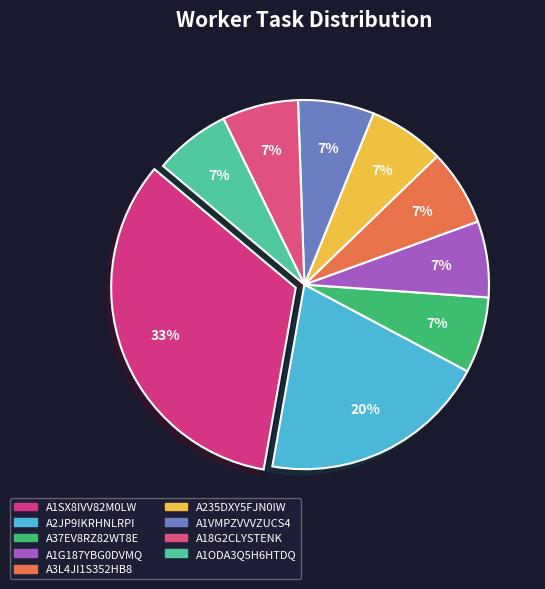

To the nearest percent, what portion does A2JP9IKRHNLRPI represent?

20%